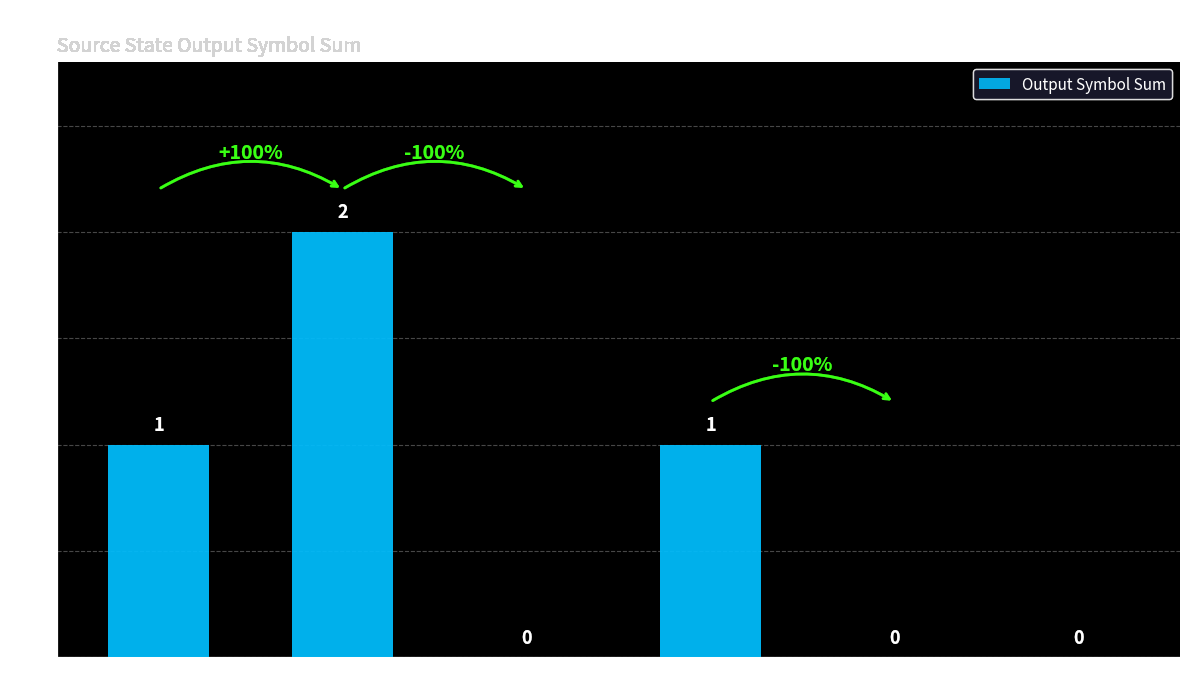

What is the average value?

1